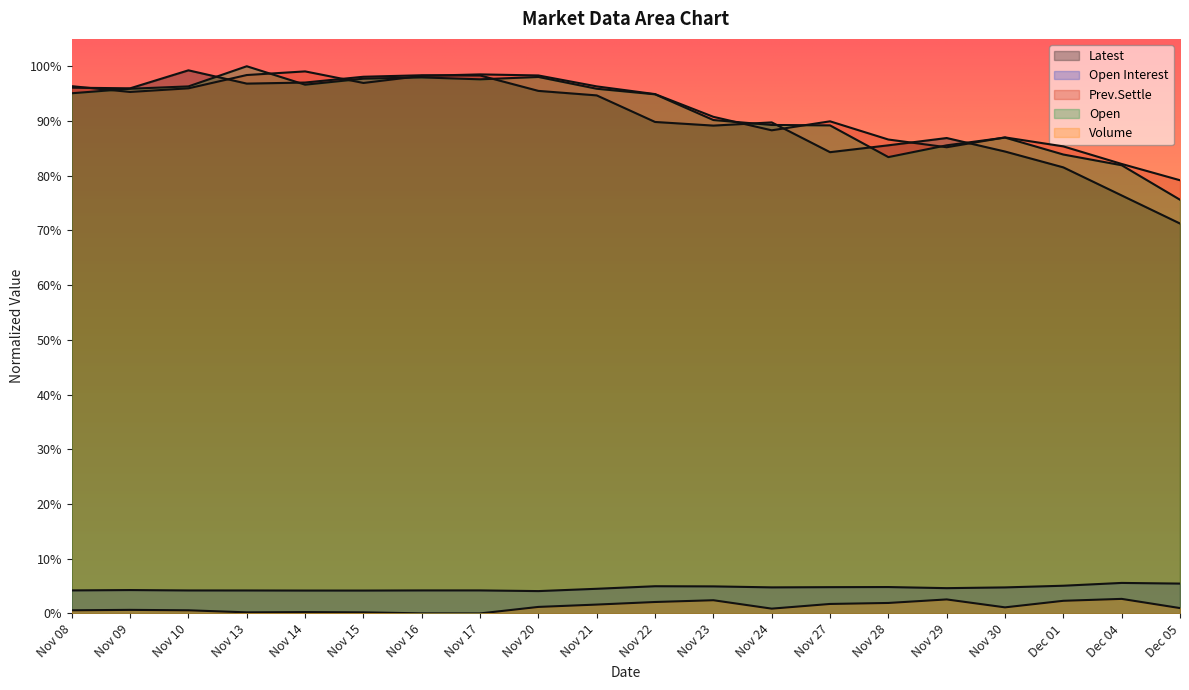

Reading left to right, list all the values displayed in this chart.

Latest: Nov 08=1.0	Nov 09=1.0	Nov 10=1.0	Nov 13=1.0	Nov 14=1.0	Nov 15=1.0	Nov 16=1.0	Nov 17=1.0	Nov 20=1.0	Nov 21=0.9	Nov 22=0.9	Nov 23=0.9	Nov 24=0.9	Nov 27=0.8	Nov 28=0.9	Nov 29=0.9	Nov 30=0.8	Dec 01=0.8	Dec 04=0.8	Dec 05=0.7
Open Interest: Nov 08=0.0	Nov 09=0.0	Nov 10=0.0	Nov 13=0.0	Nov 14=0.0	Nov 15=0.0	Nov 16=0.0	Nov 17=0.0	Nov 20=0.0	Nov 21=0.0	Nov 22=0.0	Nov 23=0.0	Nov 24=0.0	Nov 27=0.0	Nov 28=0.0	Nov 29=0.0	Nov 30=0.0	Dec 01=0.1	Dec 04=0.1	Dec 05=0.1
Volume: Nov 08=0.0	Nov 09=0.0	Nov 10=0.0	Nov 13=0.0	Nov 14=0.0	Nov 15=0.0	Nov 16=0.0	Nov 17=0.0	Nov 20=0.0	Nov 21=0.0	Nov 22=0.0	Nov 23=0.0	Nov 24=0.0	Nov 27=0.0	Nov 28=0.0	Nov 29=0.0	Nov 30=0.0	Dec 01=0.0	Dec 04=0.0	Dec 05=0.0
Prev.Settle: Nov 08=1.0	Nov 09=1.0	Nov 10=1.0	Nov 13=1.0	Nov 14=1.0	Nov 15=1.0	Nov 16=1.0	Nov 17=1.0	Nov 20=1.0	Nov 21=1.0	Nov 22=0.9	Nov 23=0.9	Nov 24=0.9	Nov 27=0.9	Nov 28=0.9	Nov 29=0.9	Nov 30=0.9	Dec 01=0.9	Dec 04=0.8	Dec 05=0.8
Open: Nov 08=1.0	Nov 09=1.0	Nov 10=1.0	Nov 13=1.0	Nov 14=1.0	Nov 15=1.0	Nov 16=1.0	Nov 17=1.0	Nov 20=1.0	Nov 21=1.0	Nov 22=0.9	Nov 23=0.9	Nov 24=0.9	Nov 27=0.9	Nov 28=0.8	Nov 29=0.9	Nov 30=0.9	Dec 01=0.8	Dec 04=0.8	Dec 05=0.8